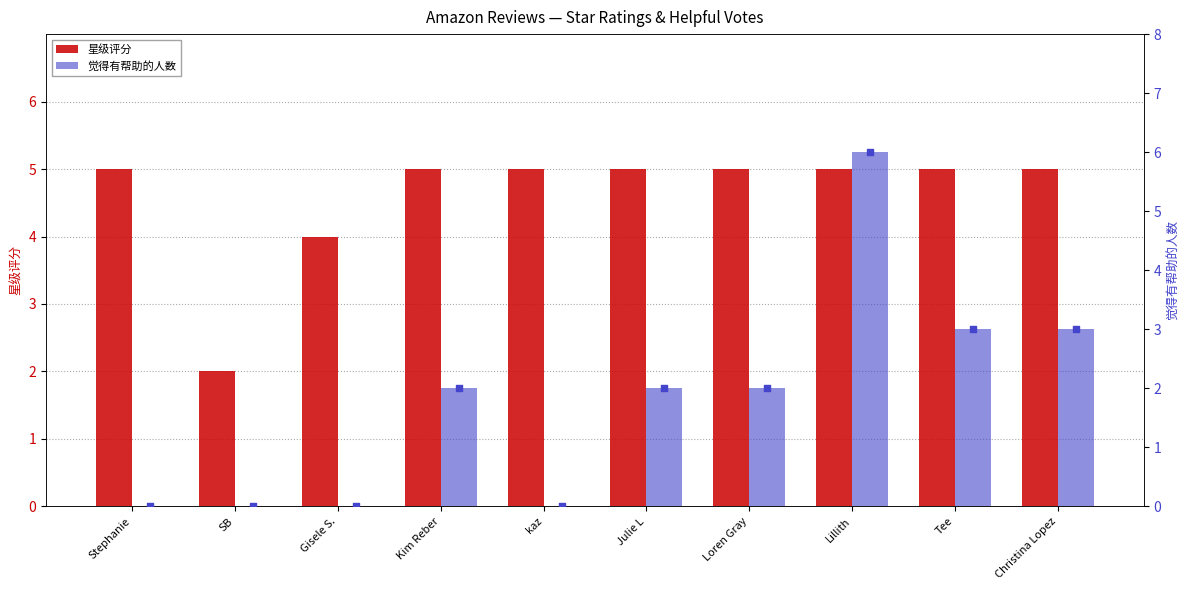

Which series contains the lowest Y value?

觉得有帮助的人数